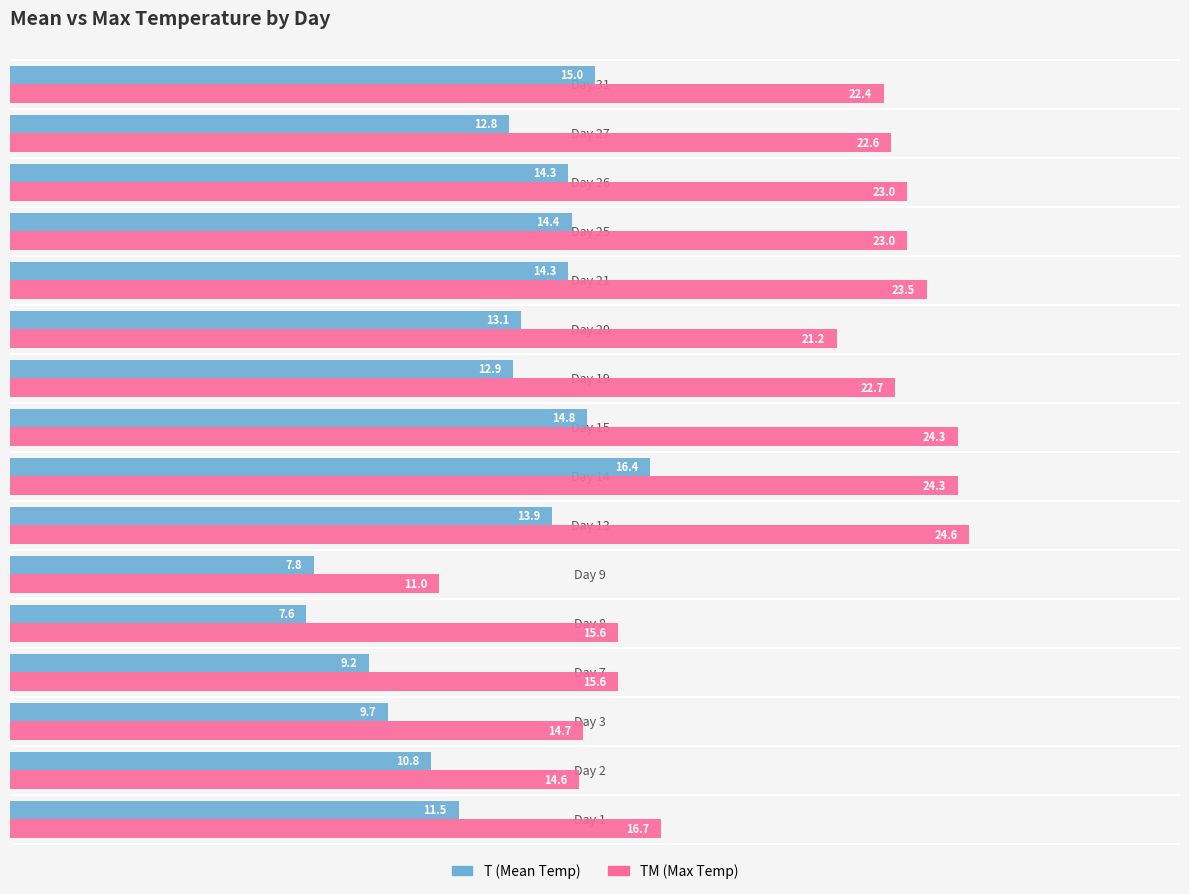

How many data points in TM (Max Temp) are above 22?

9